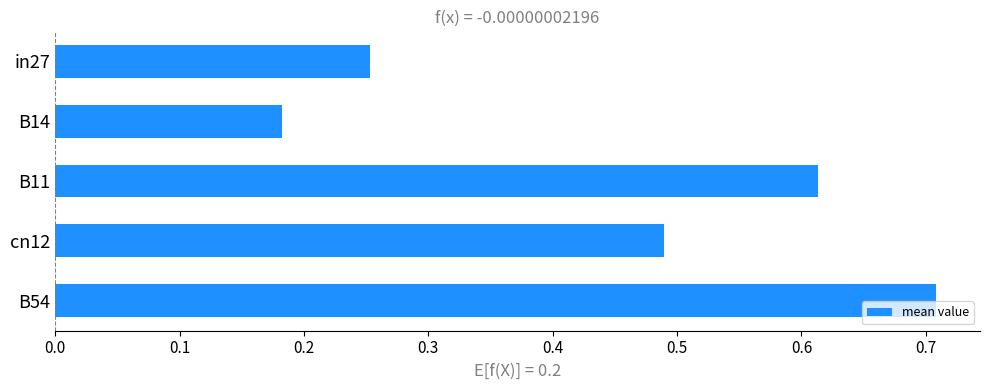

True or false: the data shows 0.0 at B14.

False